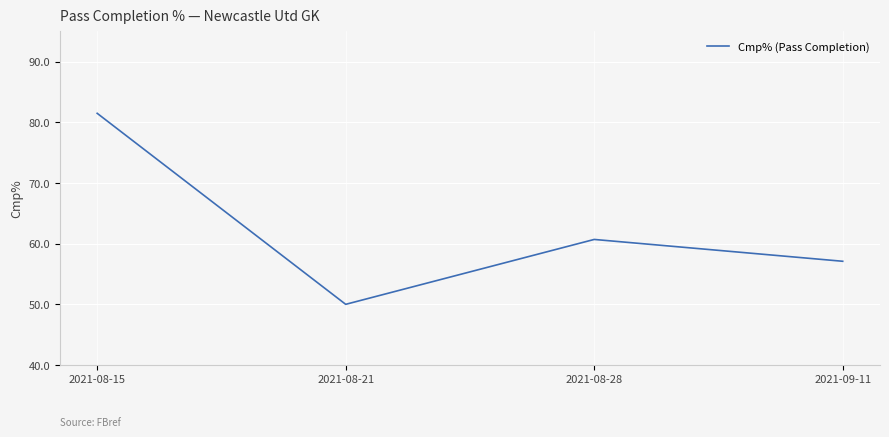

Approximately how many times larger is the value at 2021-08-15 compared to 2021-08-21?

1.6